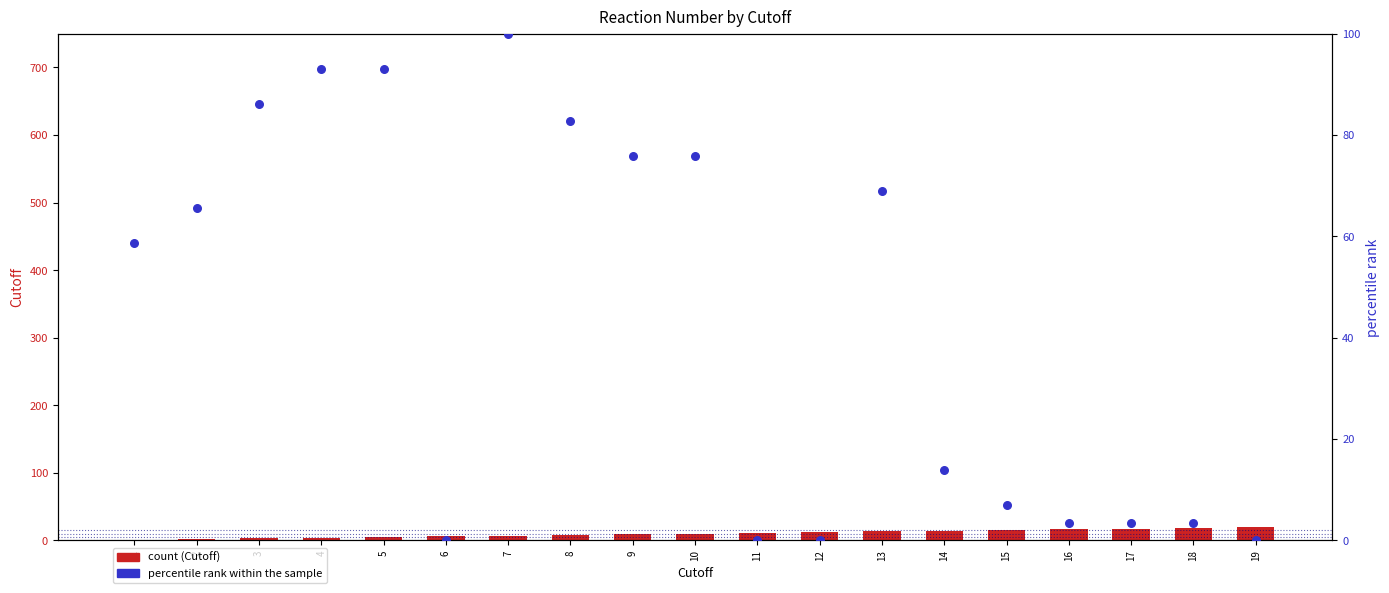

Is the value of count (Cutoff) at 5 greater than the value of percentile rank within the sample at 10?

No